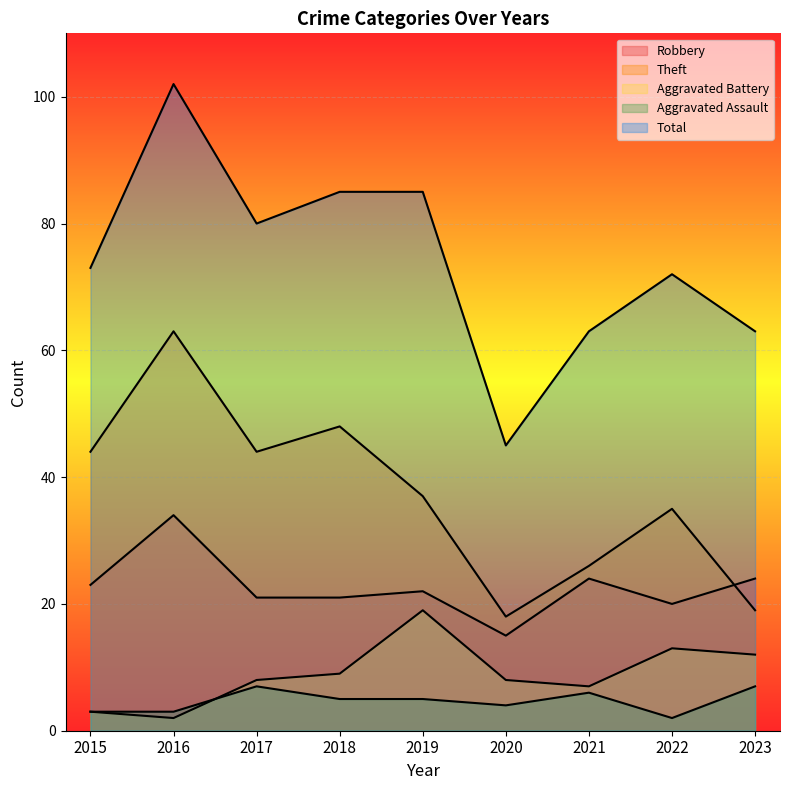

At how many categories does at least one series exceed 47?

8